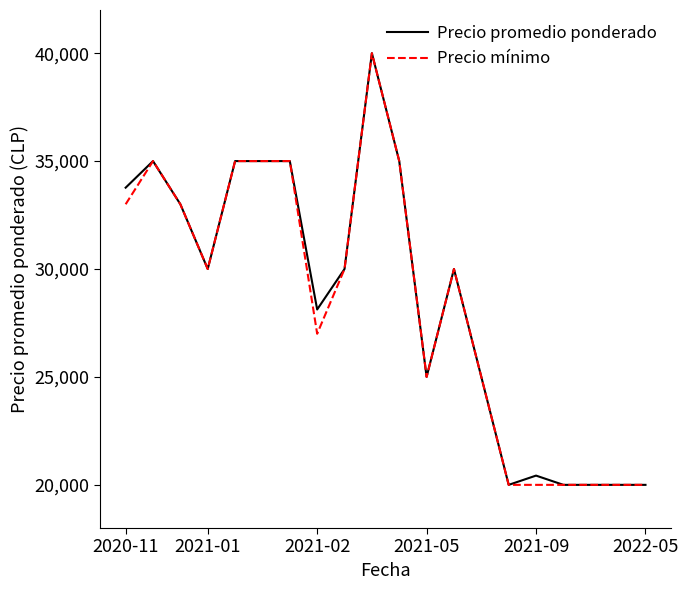

What is the highest value of the Precio mínimo series?

40000